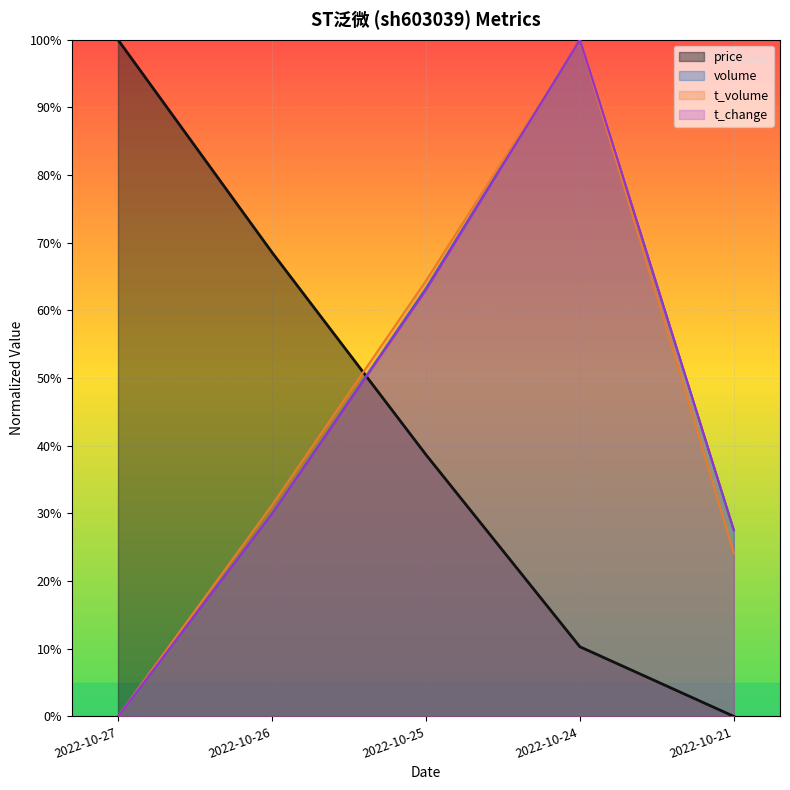

Which series ends up on top after the final intersection of t_volume and price?

t_volume